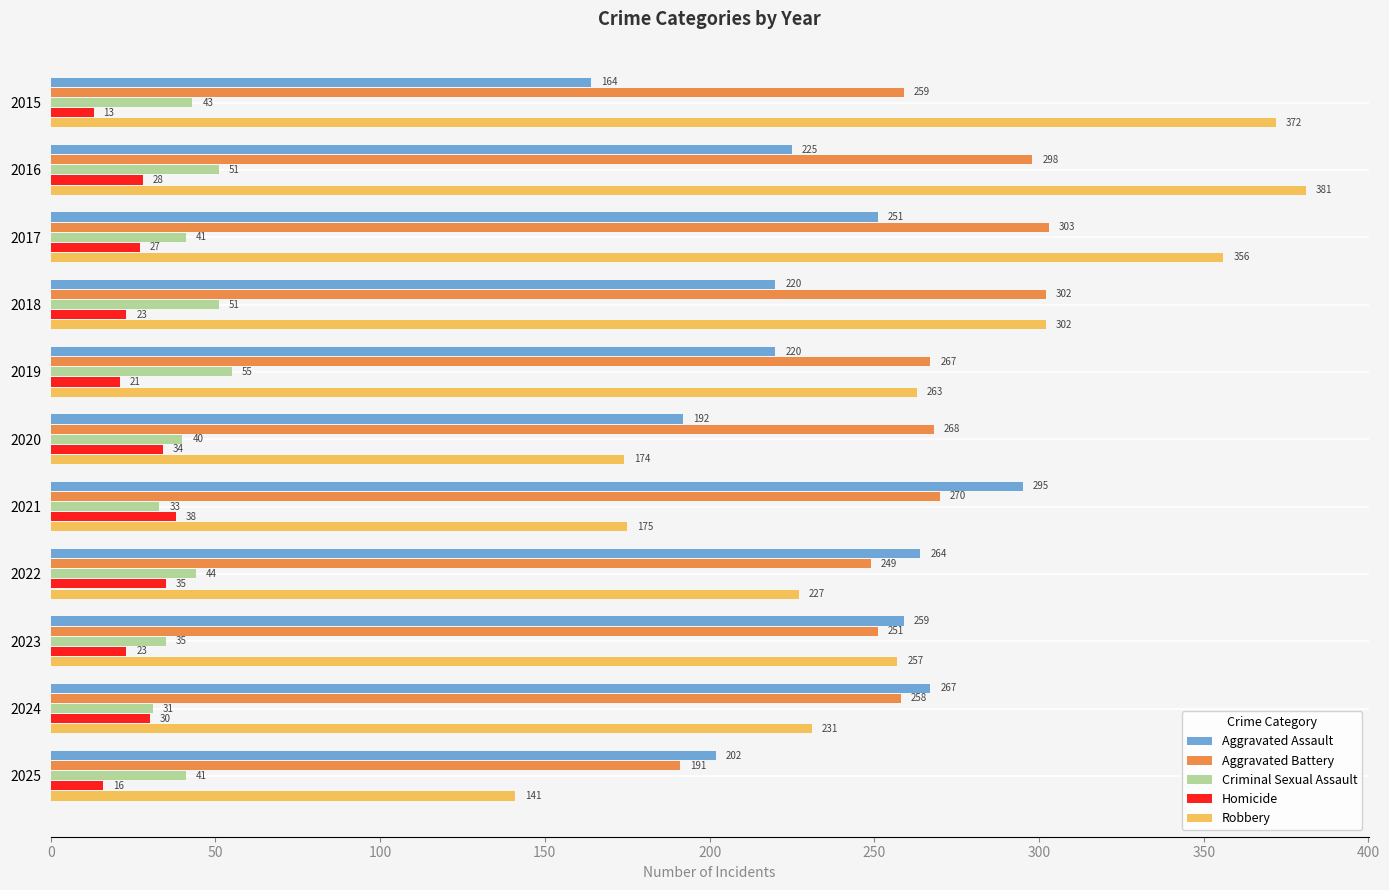

The value of Robbery at 2019 is 380. True or false?

False